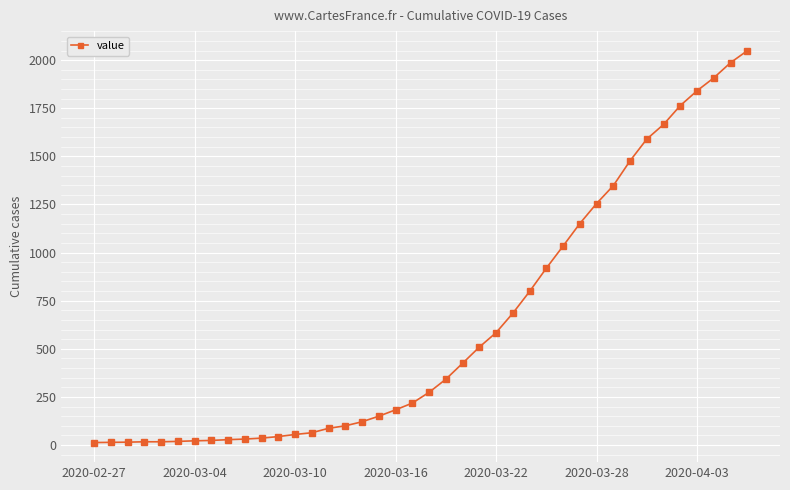

What is the greatest value displayed?

2049